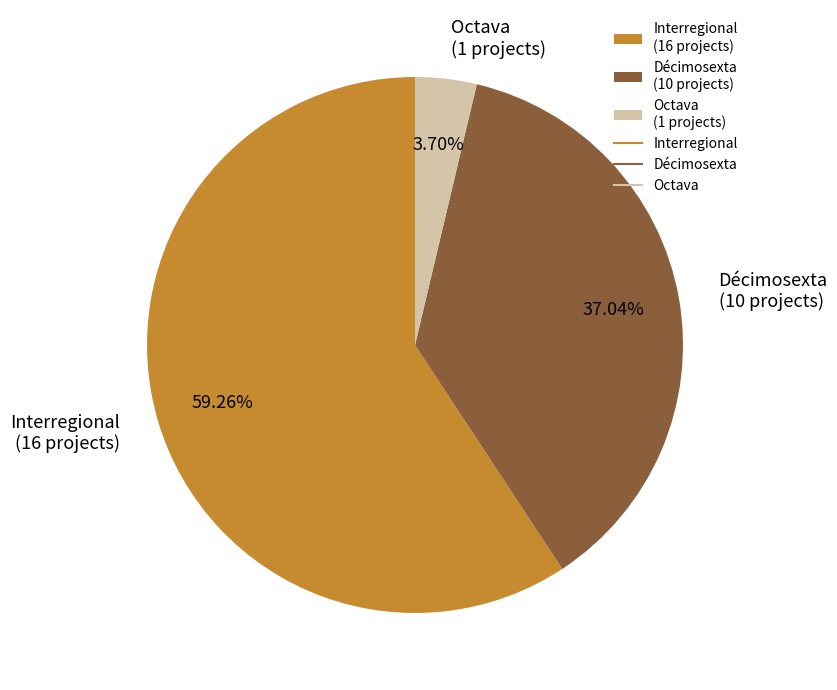

Is the sum of Interregional (16 projects) and Décimosexta (10 projects) greater than half?

Yes